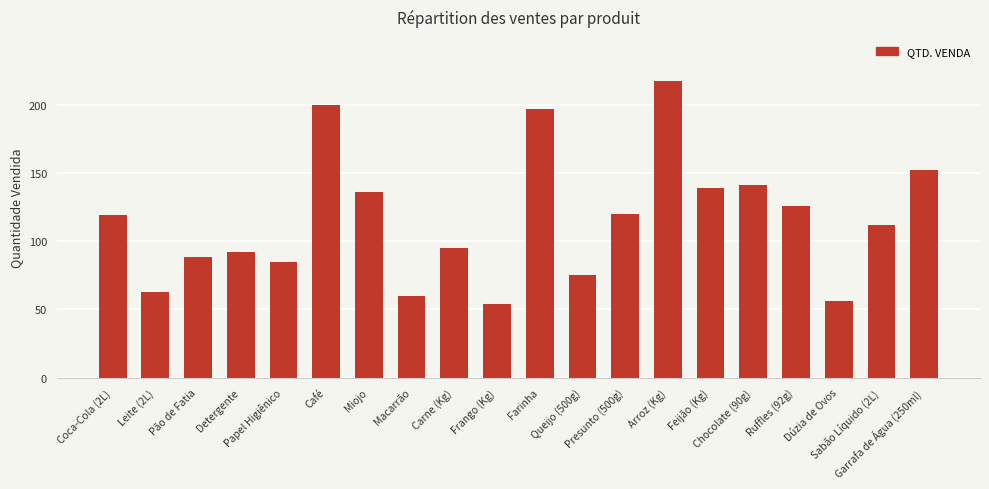

What is the maximum value shown in the chart?

217